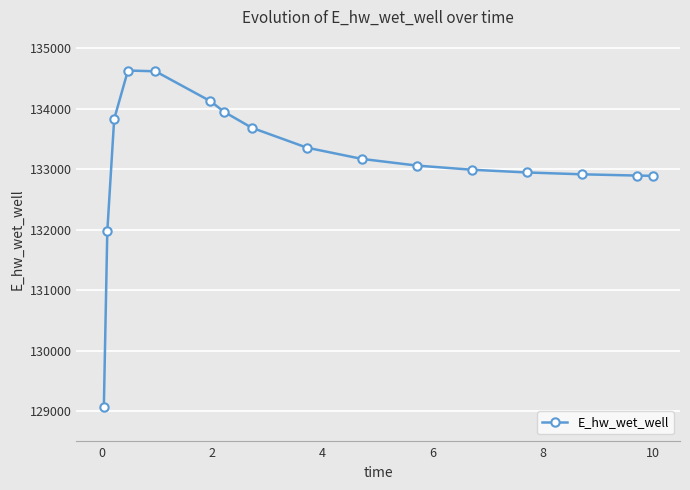

What is the smallest value displayed?

129070.3